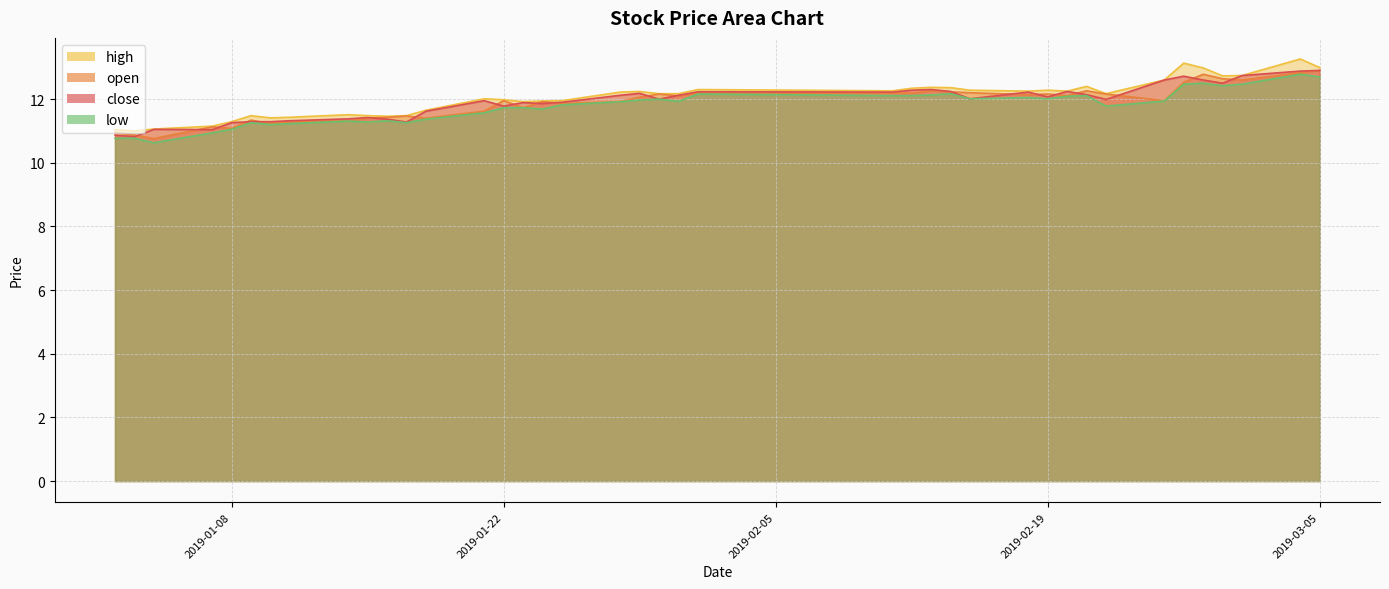

What is the maximum value shown in the chart?

13.3